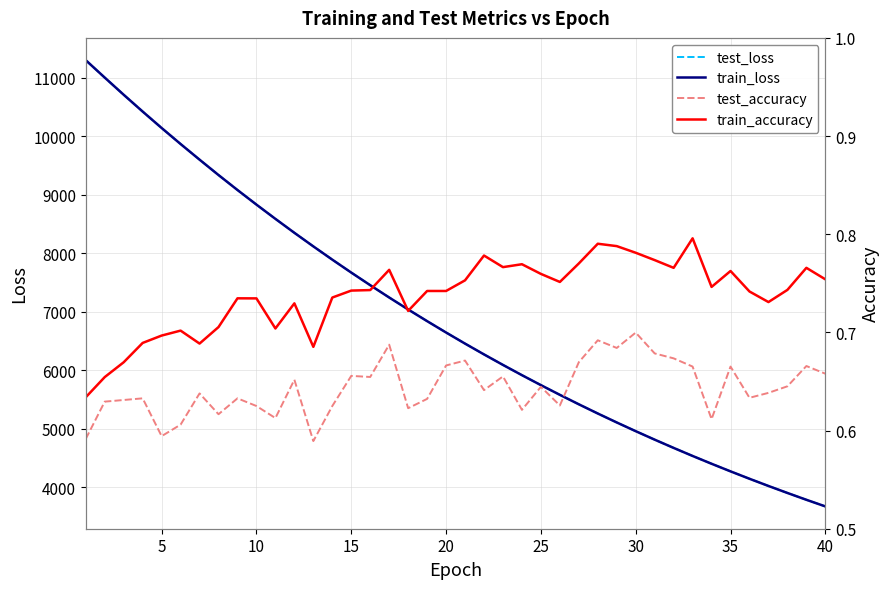

How many lines are shown in the chart?

4